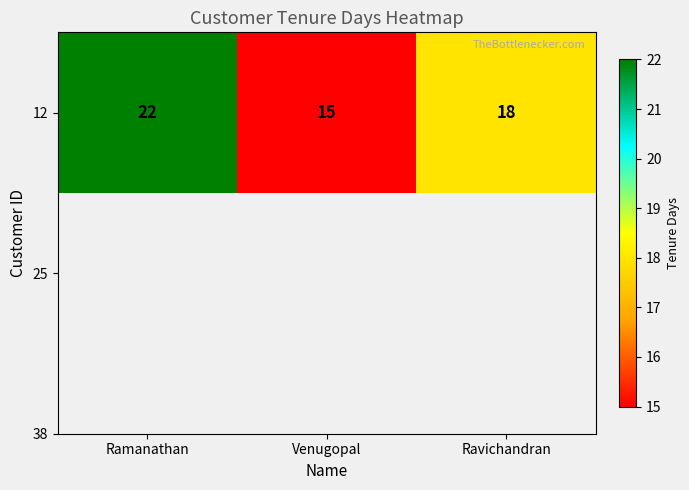

How many data points does each series have?

3